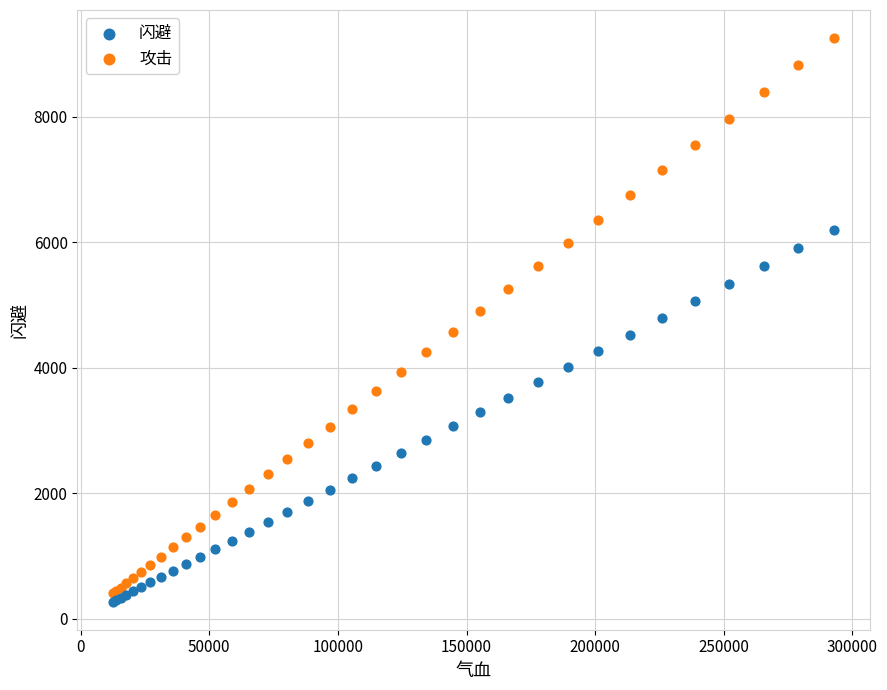

What are all the series names shown in the legend?

闪避, 攻击